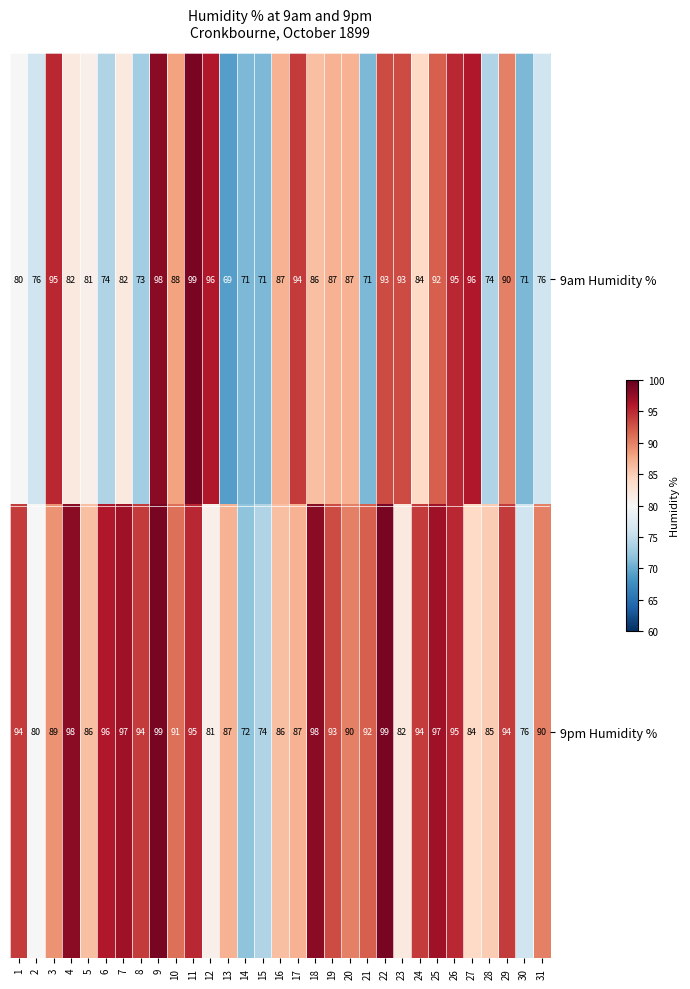

What is the average value of the 9pm Humidity % series?

90